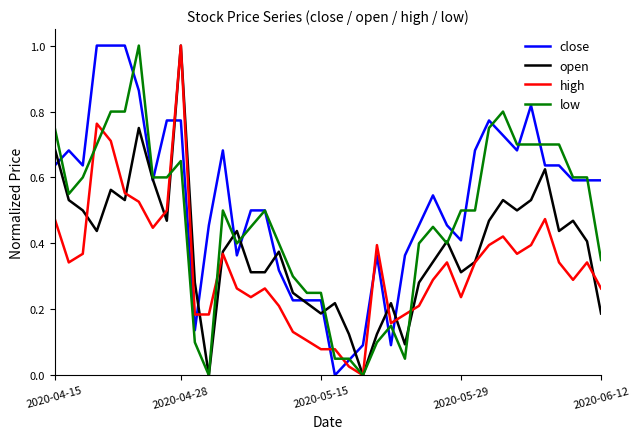

After their last crossing, which series has the higher values: close or low?

close